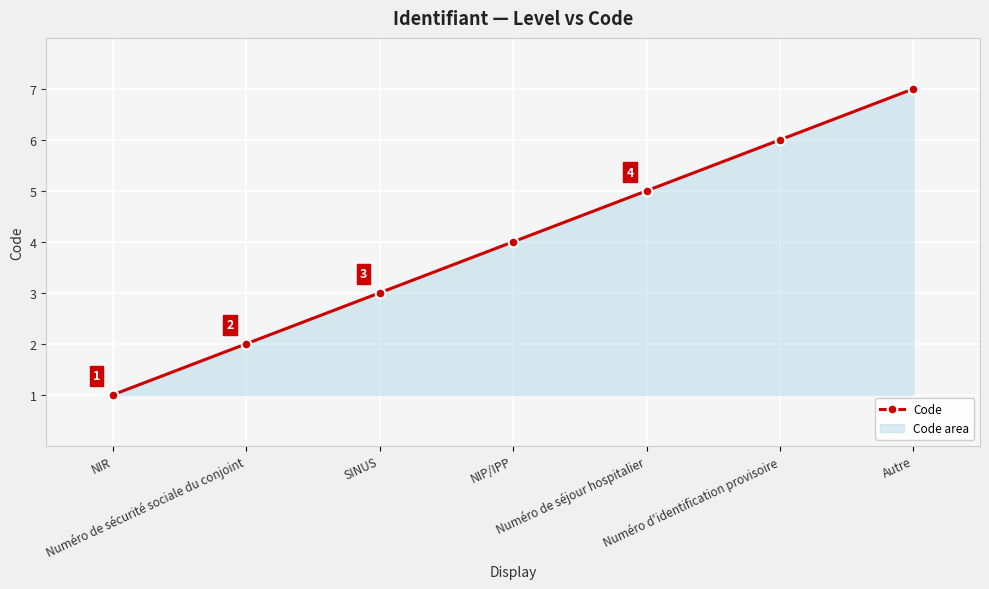

Rank the categories by value from lowest to highest.

NIR, Numéro de sécurité sociale du conjoint, SINUS, NIP/IPP, Numéro de séjour hospitalier, Numéro d'identification provisoire, Autre